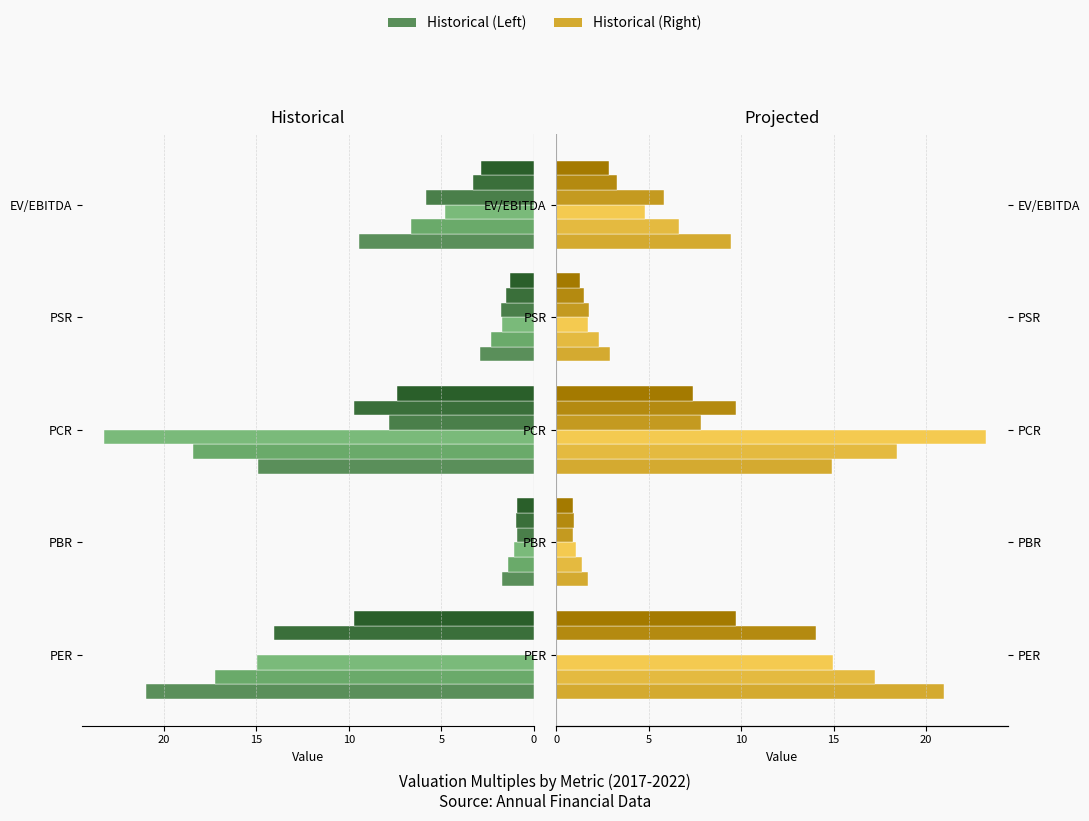

The 2020/12 series shows -4.2 at PER. True or false?

False